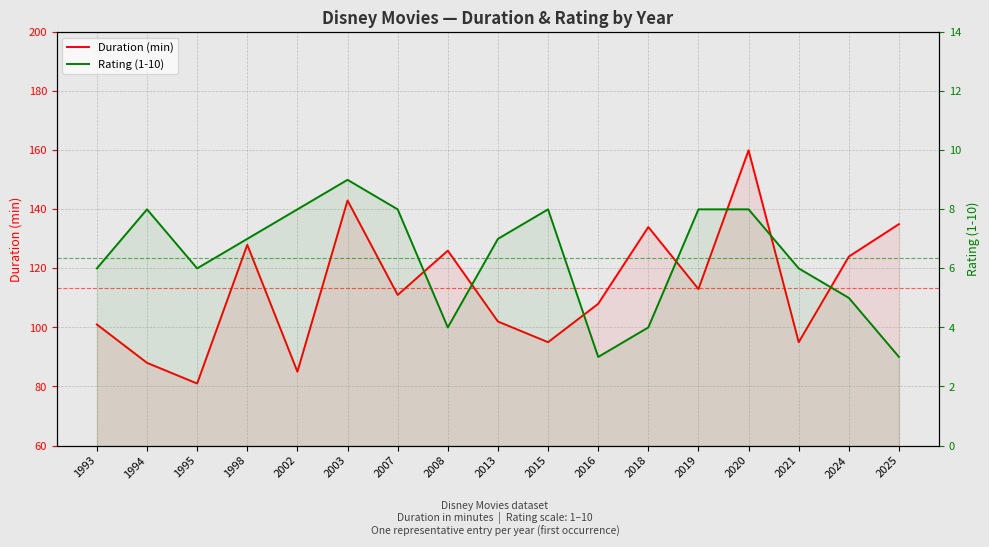

At which category is the sum across all series the highest?

2020